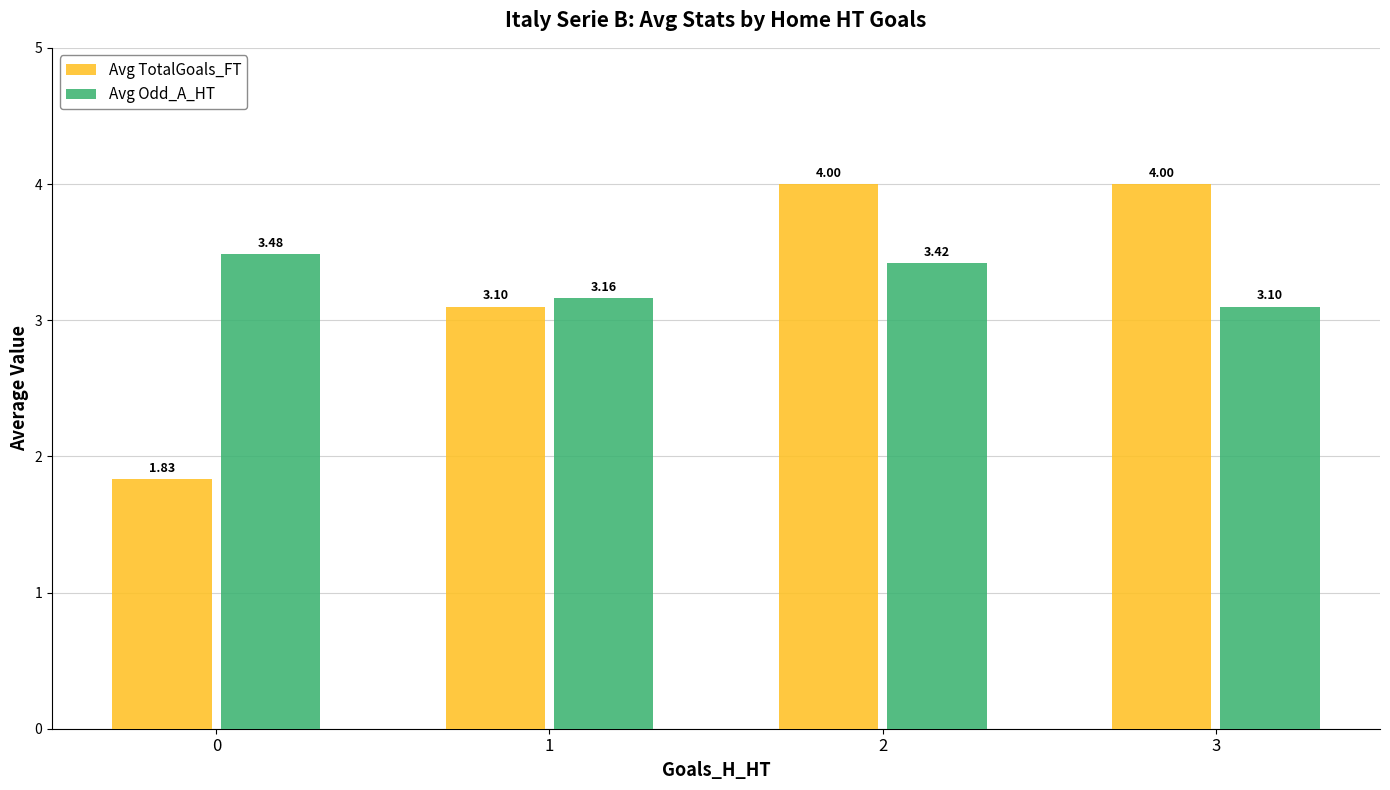

What are all the series names shown in the legend?

Avg TotalGoals_FT, Avg Odd_A_HT